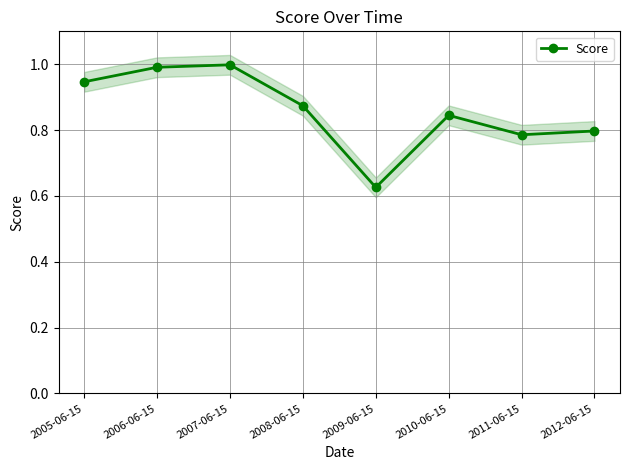

Is this an area chart (filled region under the line)?

No